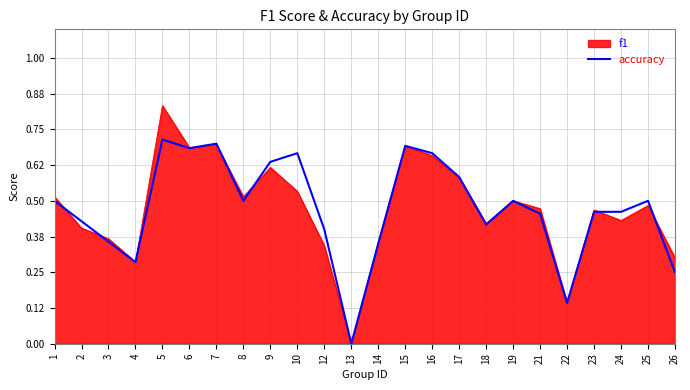

Between 10 and 15, which series saw the biggest shift?

f1